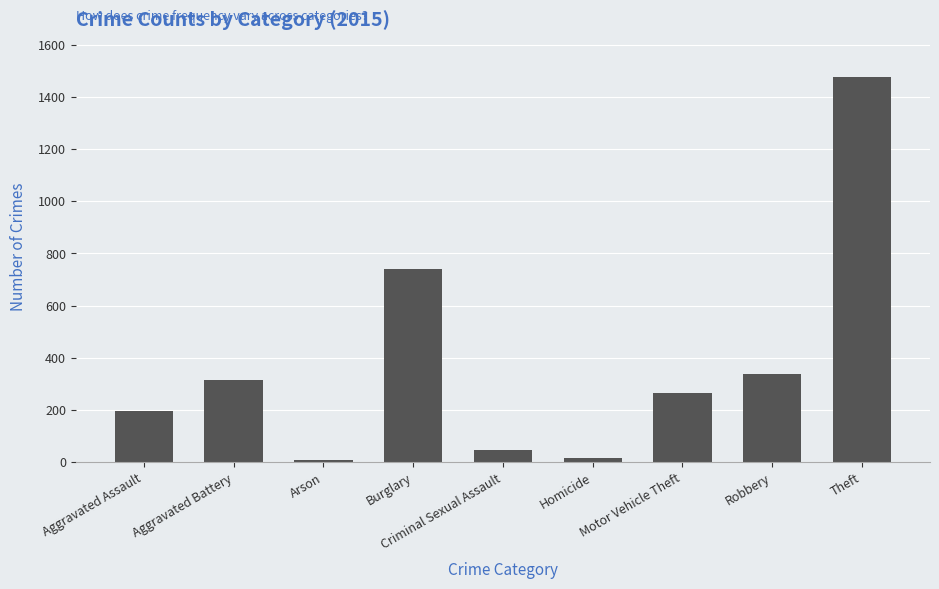

Count the number of data series in this chart.

1